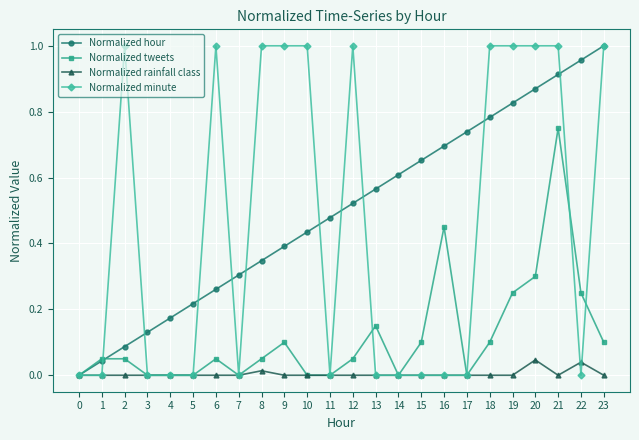

True or false: Normalized rainfall class has more than 2 points higher than both neighbors.

True